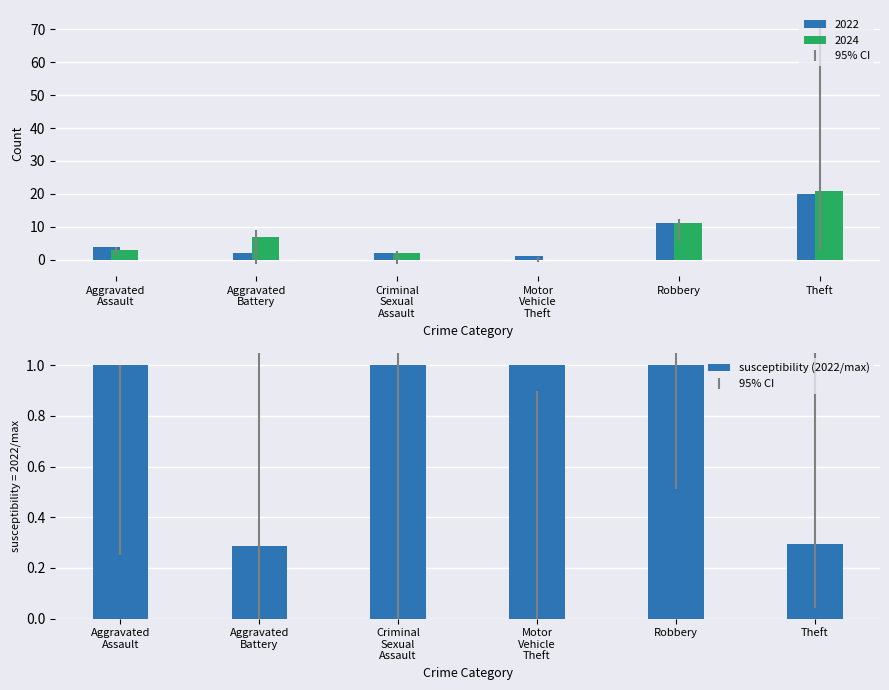

What is the difference between the second highest and minimum values in the susceptibility (2022/max) series?

0.7